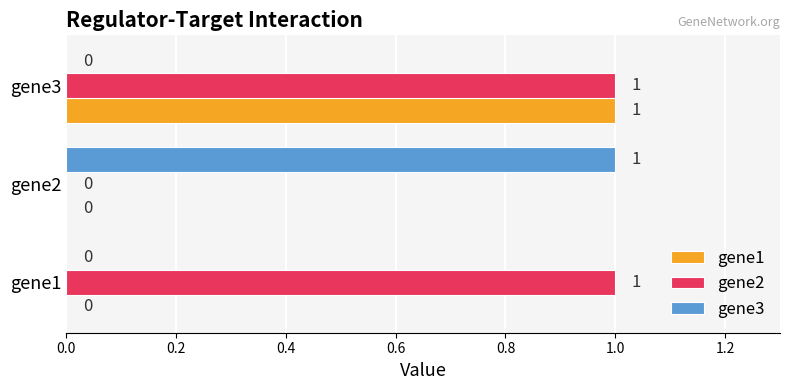

Which category has the highest value in the gene1 series?

gene3